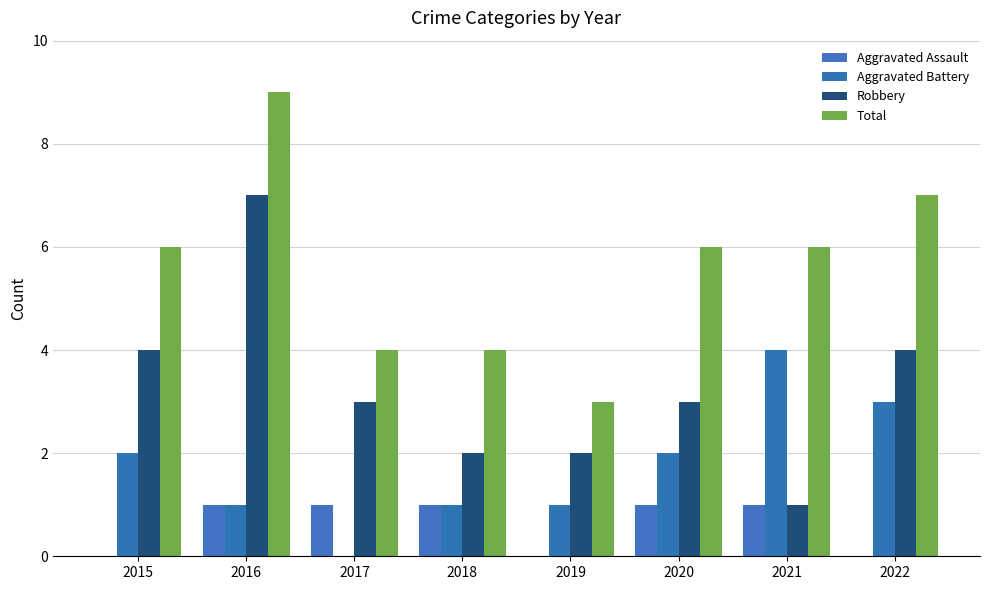

Is it true that Robbery equals 0 at 2021?

False